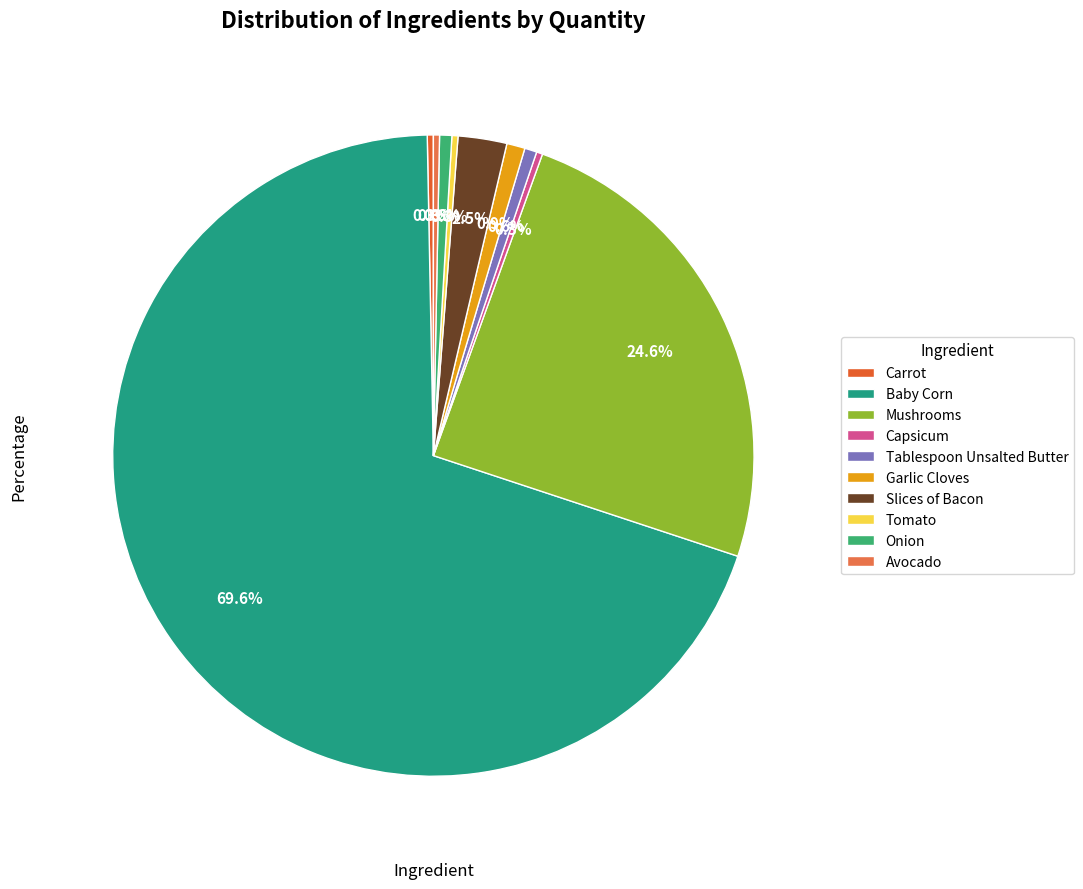

What is the change in value from Carrot to Garlic Cloves?

+75.0